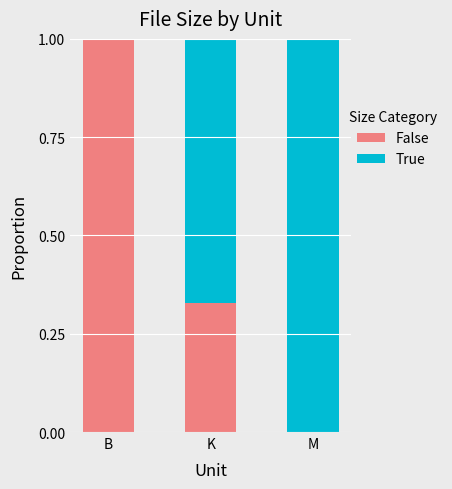

What is the maximum value for False?

1.0